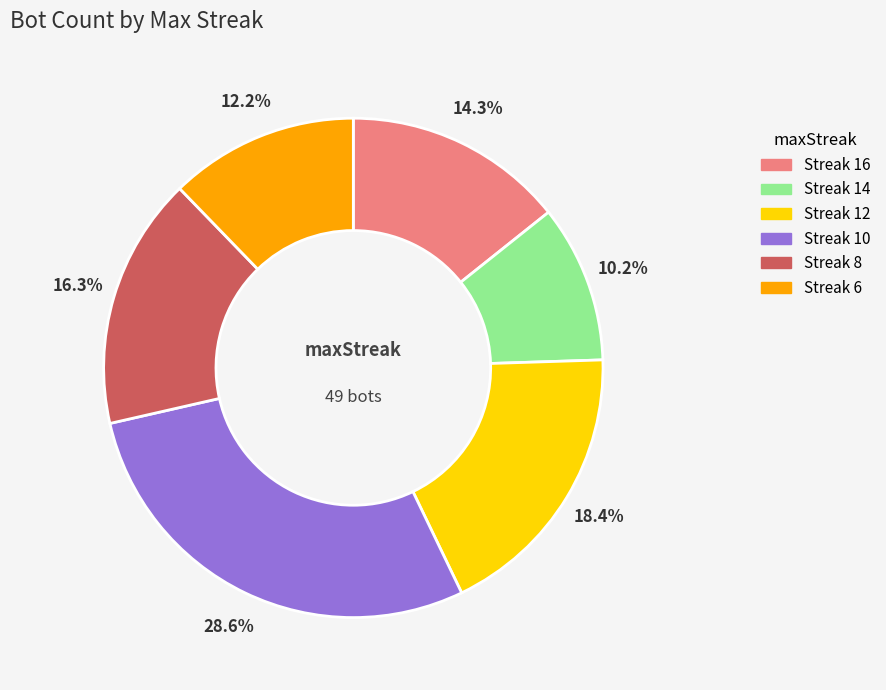

What is the ratio of the value at Streak 8 to the value at Streak 16?

1.1